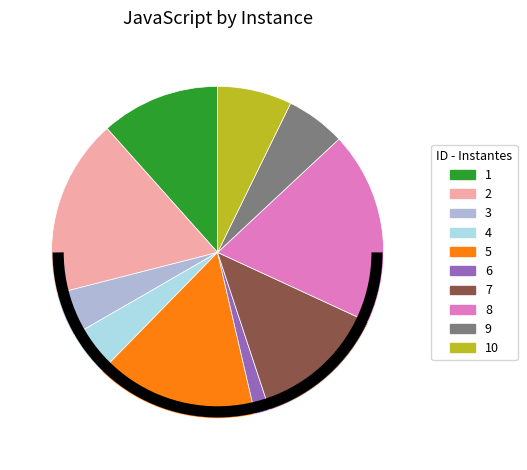

How many slices are in this pie chart?

10